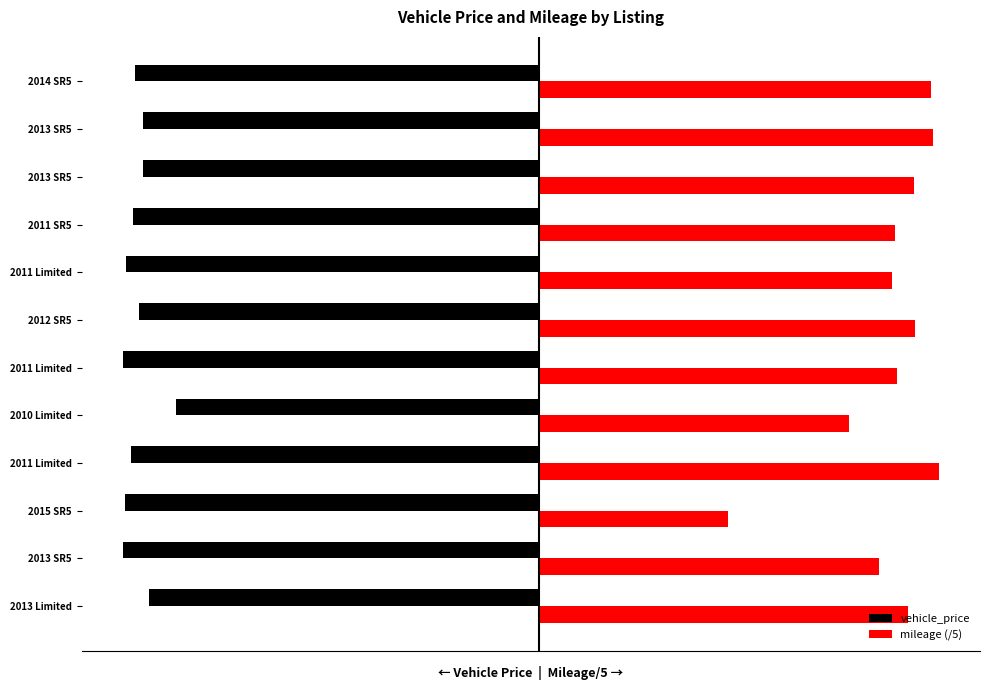

What are all the series names shown in the legend?

vehicle_price, mileage (/5)